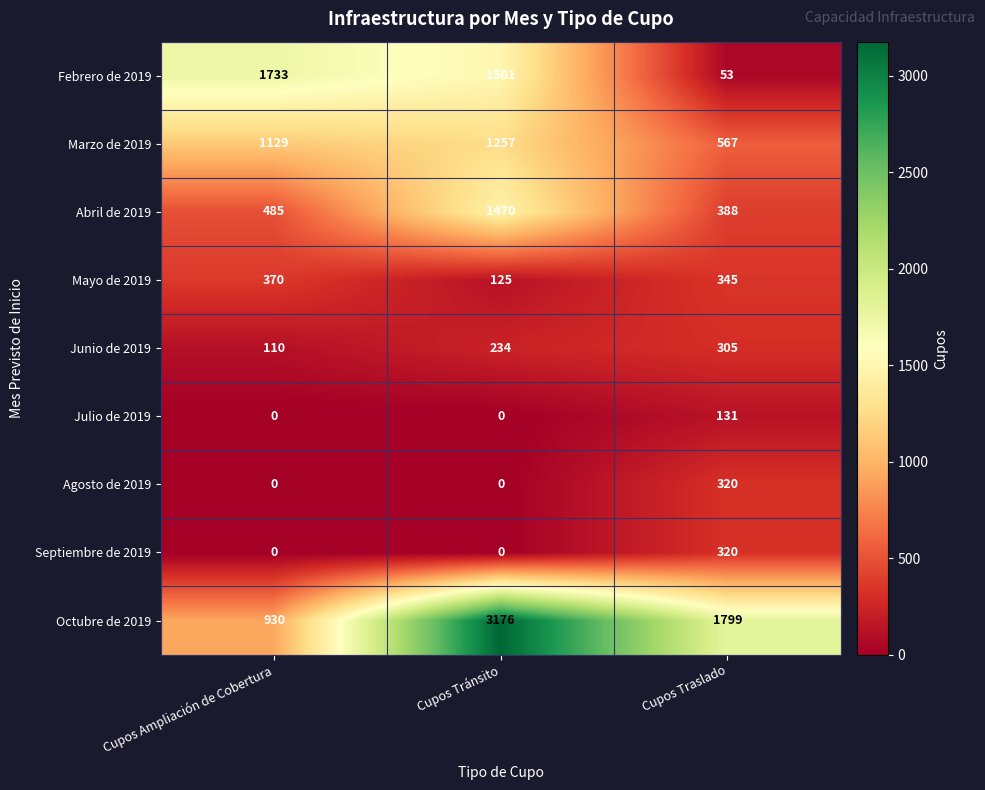

What is the difference between the highest and lowest values at Cupos Tránsito?

3176